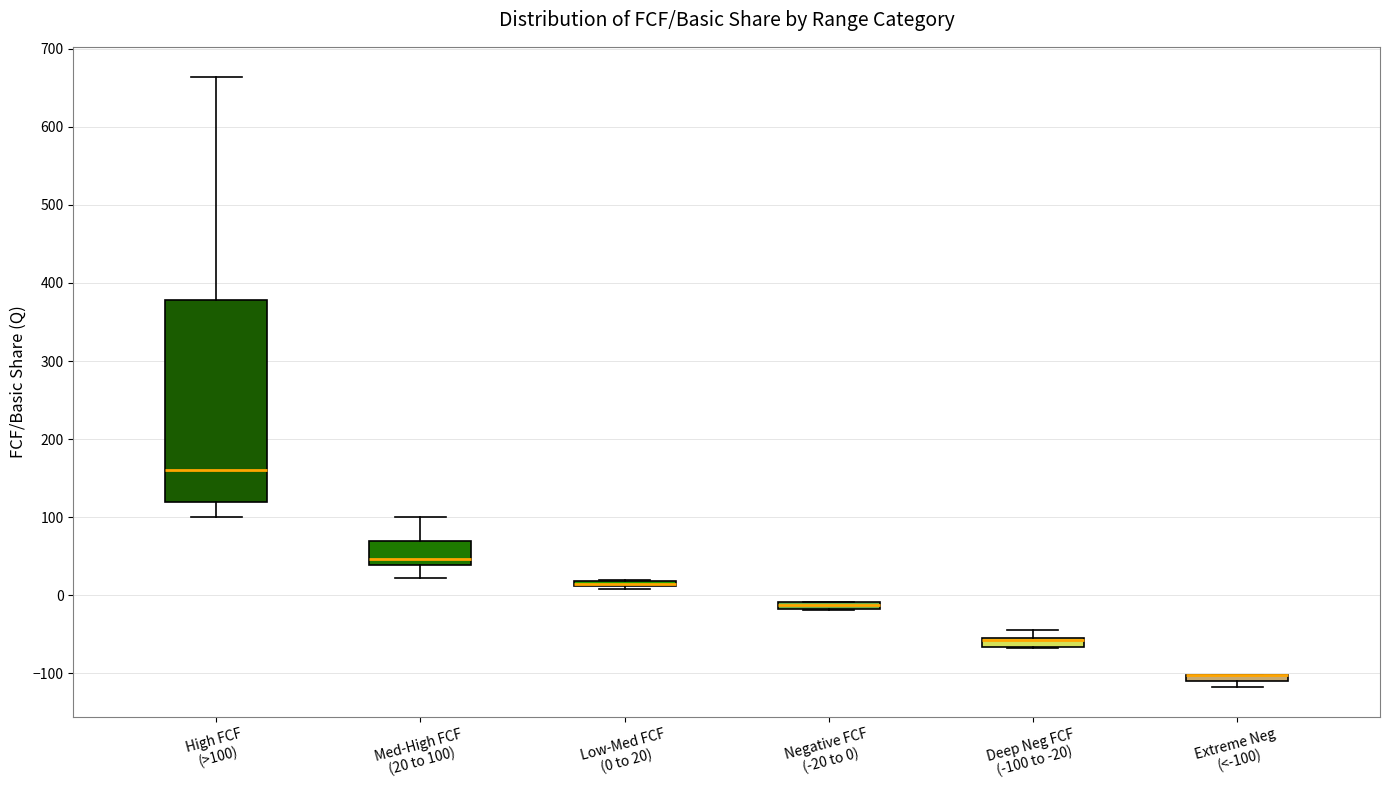

Which box is the tallest, from its lower edge to its upper edge?

High FCF (>100)